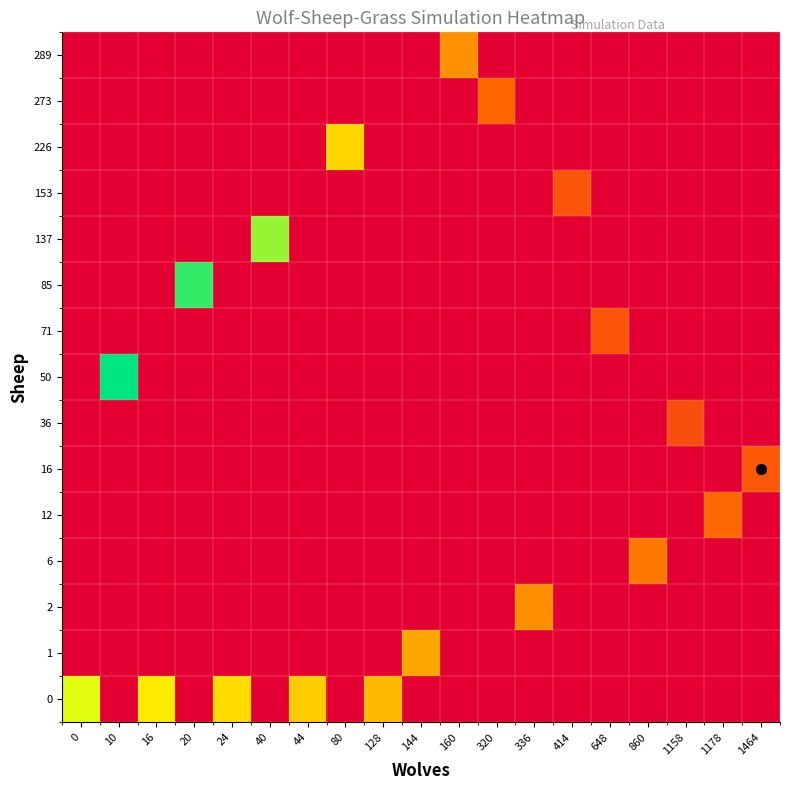

What is the difference between the highest and lowest values at 16?

134